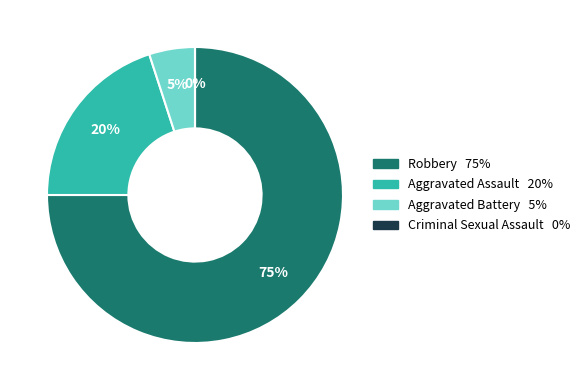

Is the sum of Aggravated Battery and Aggravated Assault greater than half?

No